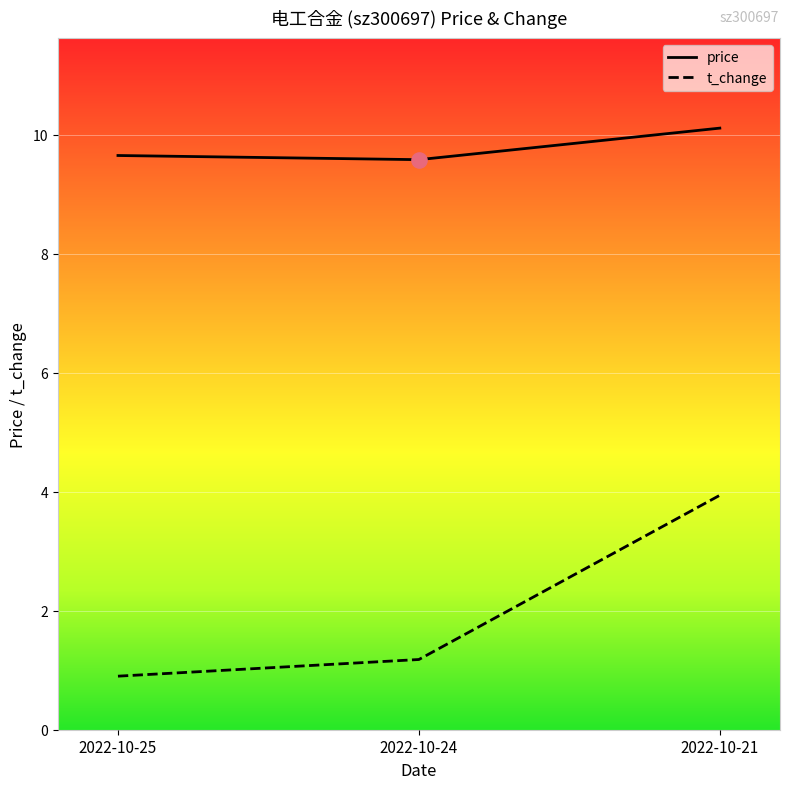

Which series has the largest total across all categories?

price